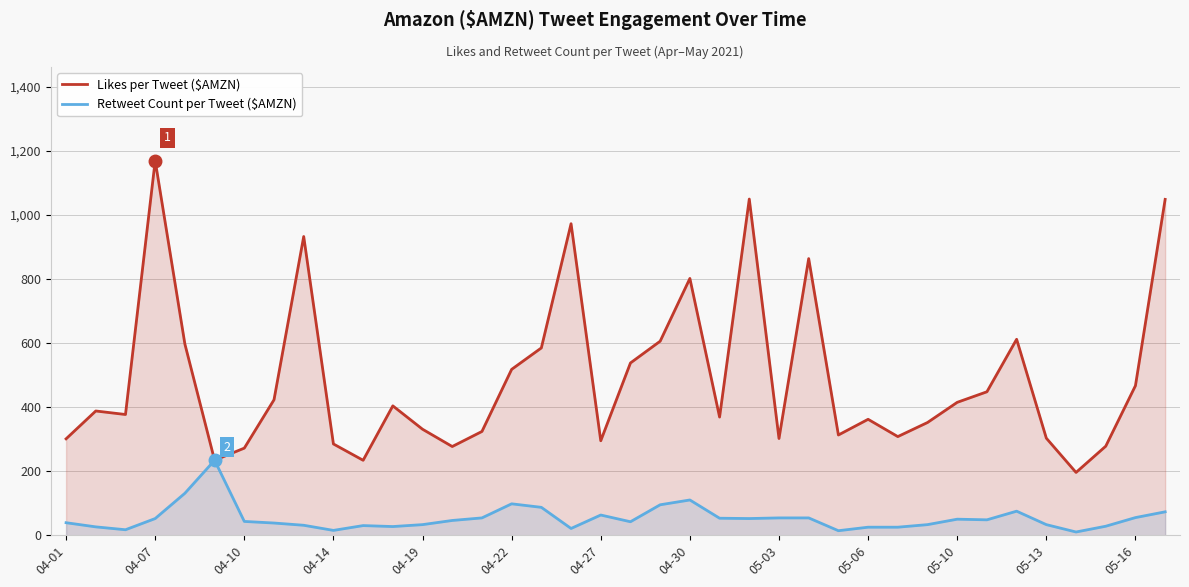

At which category is the sum across all series the highest?

04-07